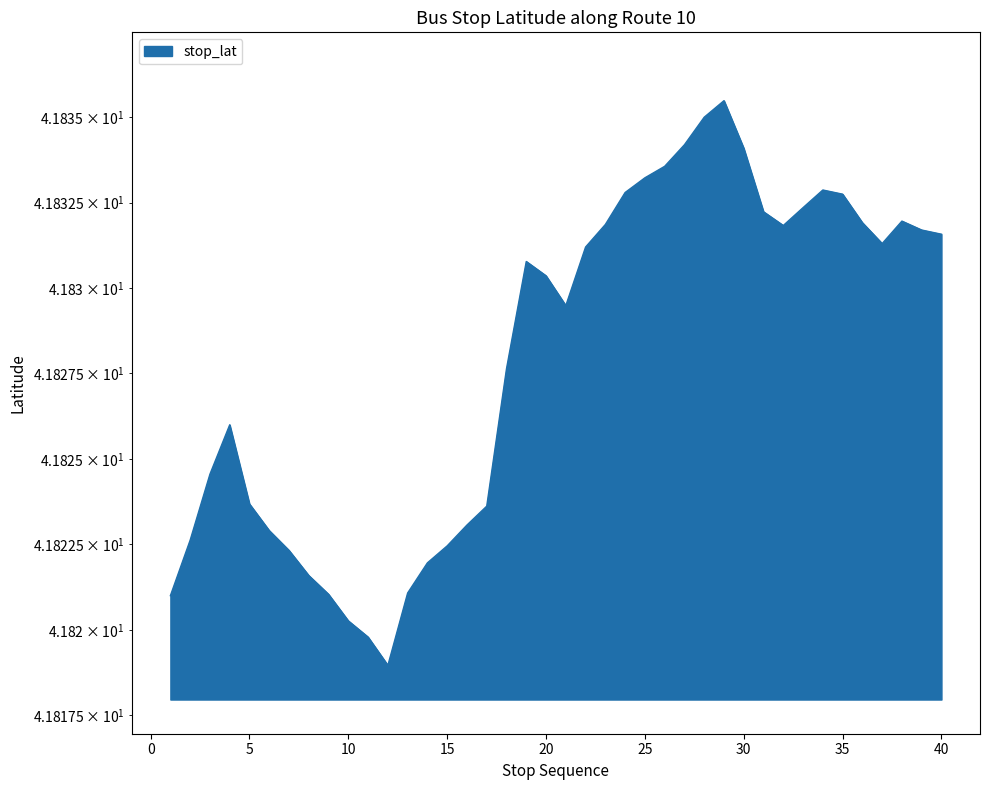

Does the chart display data point markers on the line(s)?

No